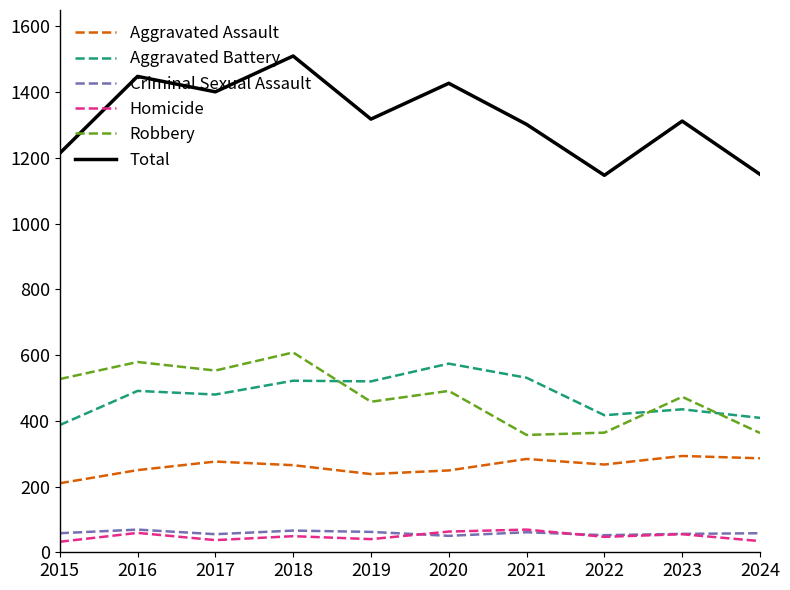

What is the sum of all Aggravated Assault values?

2618